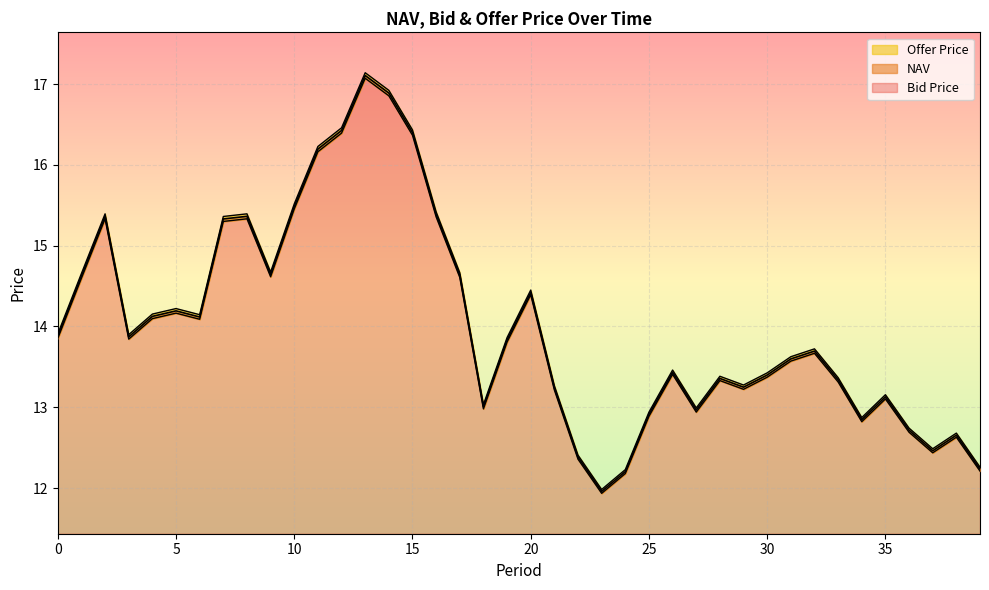

Reading left to right, extract all data points from this chart.

NAV: 0=13.9	1=14.6	2=15.4	3=13.9	4=14.1	5=14.2	6=14.1	7=15.3	8=15.4	9=14.6	10=15.5	11=16.2	12=16.4	13=17.1	14=16.9	15=16.4	16=15.4	17=14.6	18=13.0	19=13.8	20=14.4	21=13.2	22=12.4	23=12.0	24=12.2	25=12.9	26=13.4	27=13.0	28=13.4	29=13.2	30=13.4	31=13.6	32=13.7	33=13.3	34=12.8	35=13.1	36=12.7	37=12.5	38=12.7	39=12.2
Bid Price: 0=13.9	1=14.6	2=15.3	3=13.8	4=14.1	5=14.2	6=14.1	7=15.3	8=15.3	9=14.6	10=15.5	11=16.2	12=16.4	13=17.1	14=16.9	15=16.4	16=15.4	17=14.6	18=13.0	19=13.8	20=14.4	21=13.2	22=12.4	23=11.9	24=12.2	25=12.9	26=13.4	27=12.9	28=13.3	29=13.2	30=13.4	31=13.6	32=13.7	33=13.3	34=12.8	35=13.1	36=12.7	37=12.4	38=12.6	39=12.2
Offer Price: 0=13.9	1=14.7	2=15.4	3=13.9	4=14.2	5=14.2	6=14.1	7=15.4	8=15.4	9=14.7	10=15.5	11=16.2	12=16.5	13=17.1	14=16.9	15=16.4	16=15.4	17=14.7	18=13.0	19=13.9	20=14.5	21=13.3	22=12.4	23=12.0	24=12.2	25=12.9	26=13.5	27=13.0	28=13.4	29=13.3	30=13.4	31=13.6	32=13.7	33=13.4	34=12.9	35=13.2	36=12.7	37=12.5	38=12.7	39=12.3